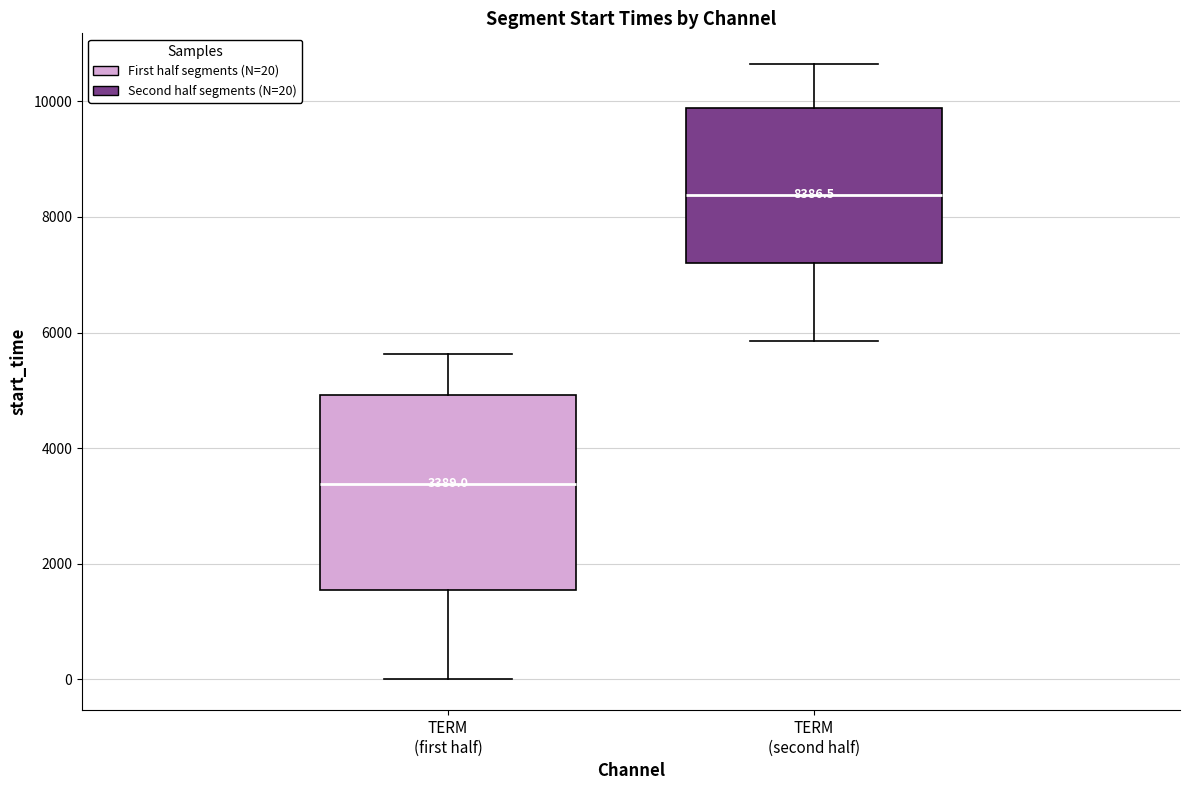

Which box's median line is the lowest?

TERM (first half)